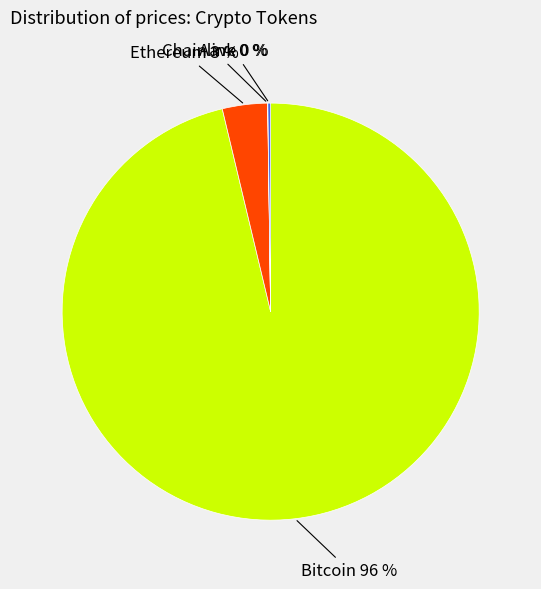

Is it true that Bitcoin is 96% of the pie?

True